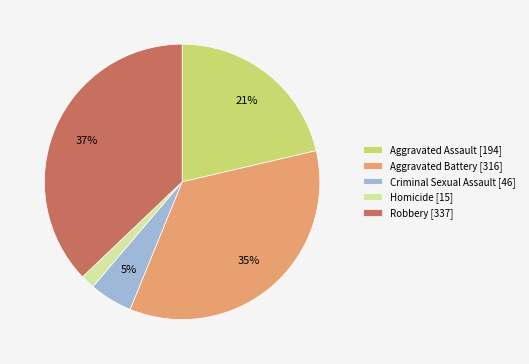

Does Homicide represent more than half of the total?

No